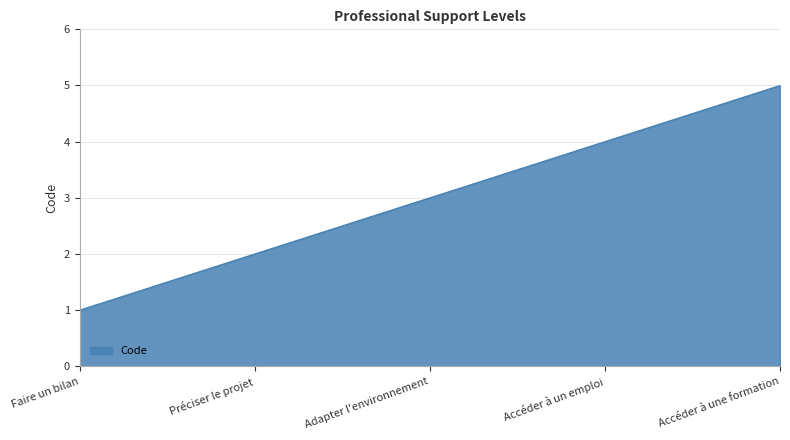

How many lines are shown in the chart?

1